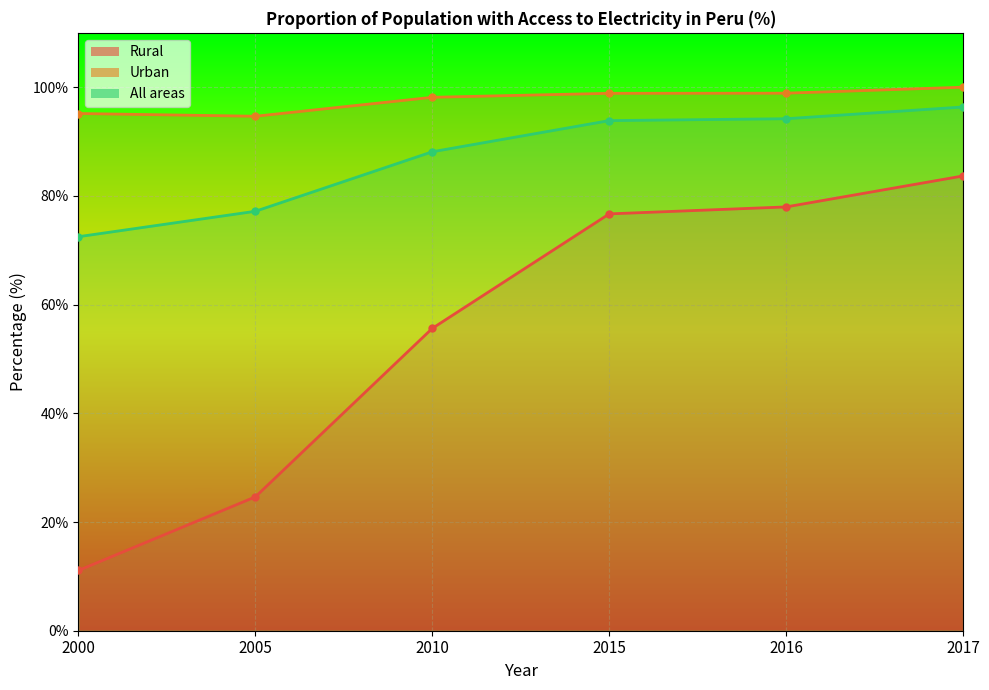

What is the difference between the maximum and minimum values in the All areas series?

23.9